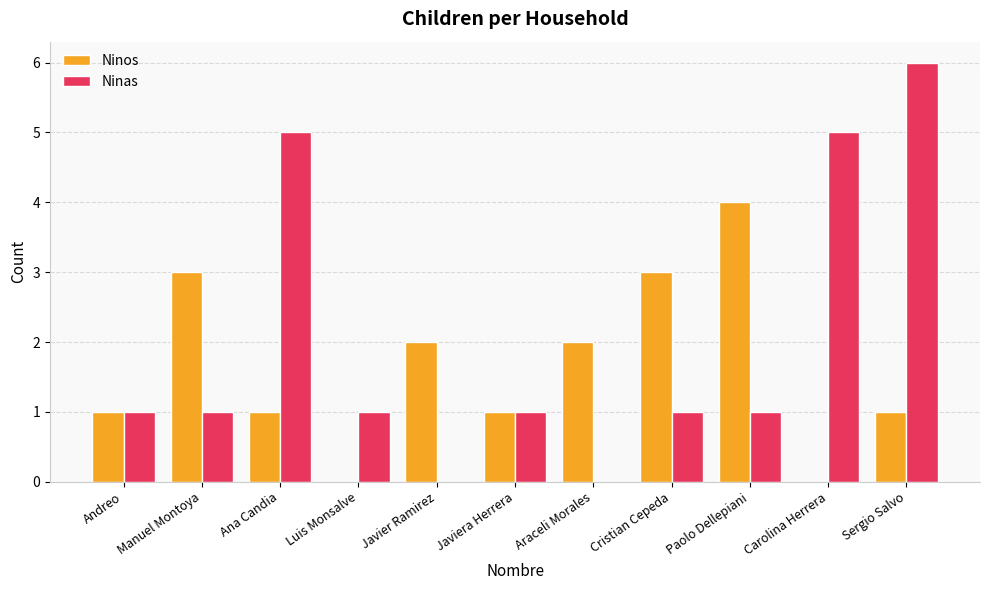

Which series changed the most between Javiera Herrera and Carolina Herrera?

Ninas